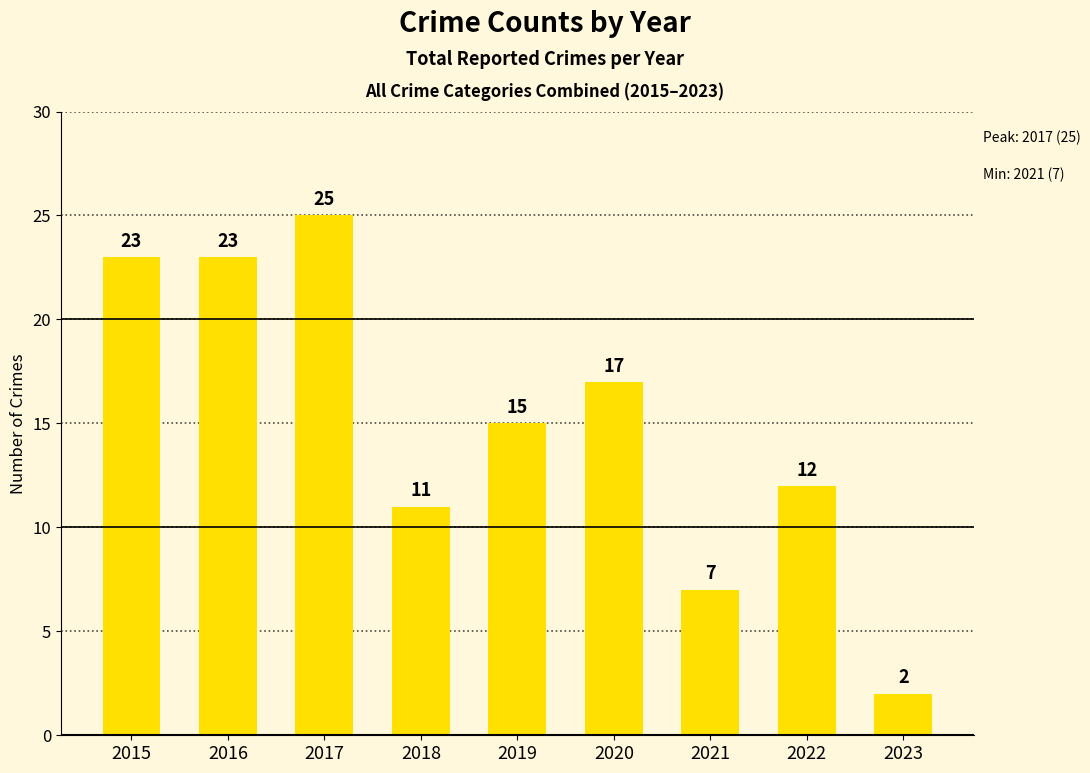

What is the sum of the values at 2023 and 2015?

25